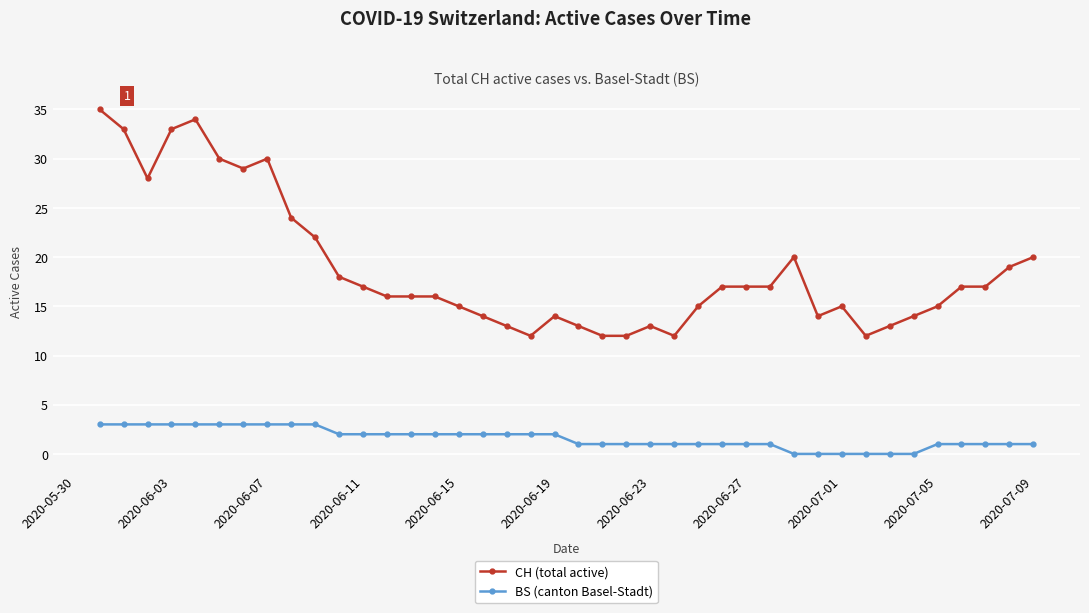

Which series has the widest spread of values?

CH (total active)